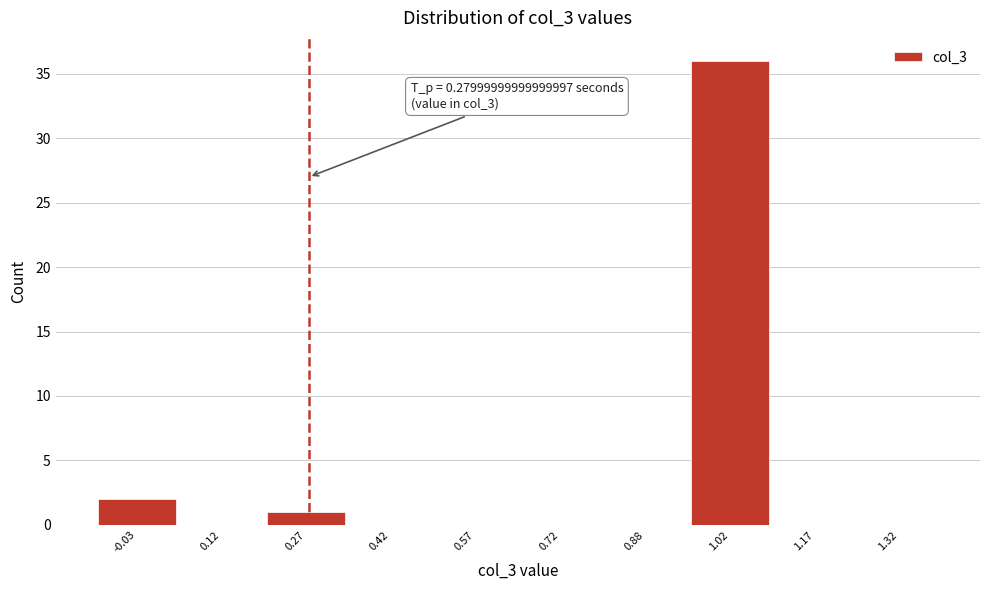

Over which range of the x-axis is the bar tallest?

0.95 to 1.10